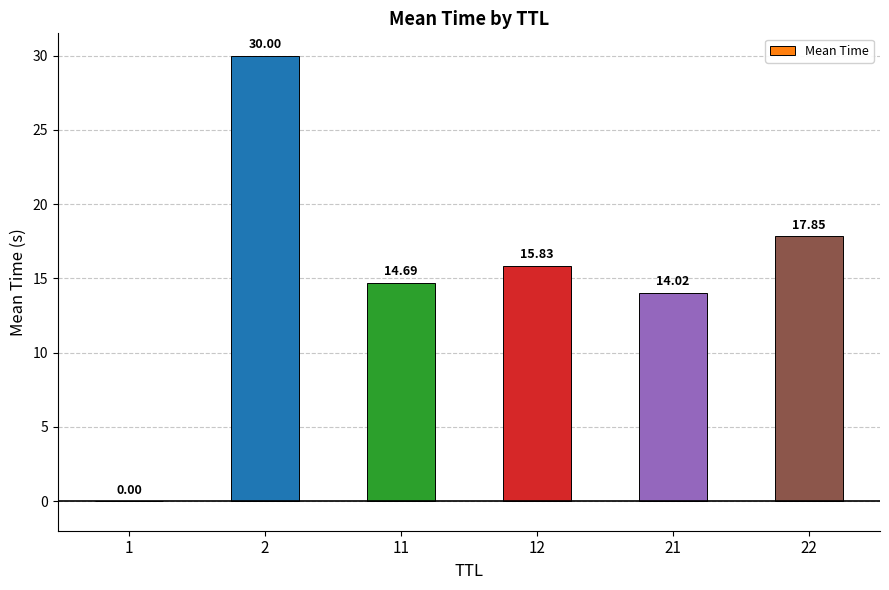

Is it true that the value at 2 is 30.0?

True